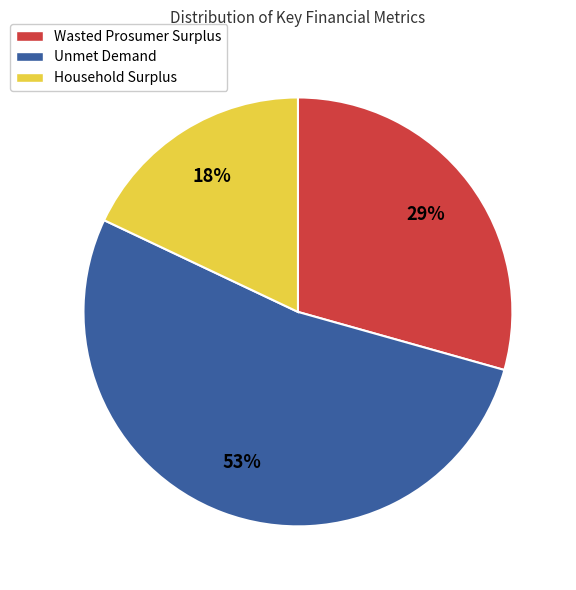

How many segments does this pie chart have?

3